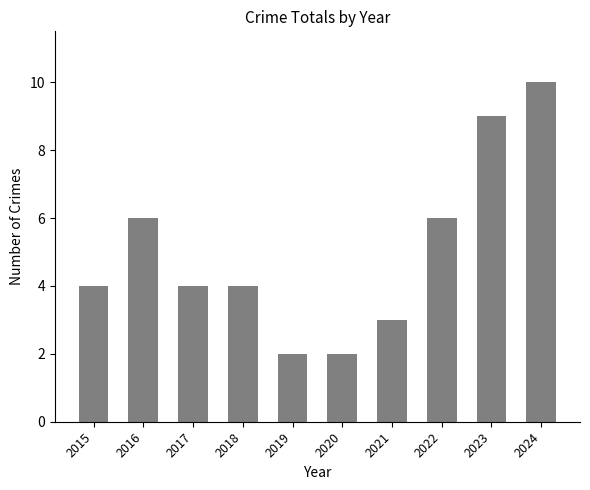

Is it true that the value at 2023 is 3?

False